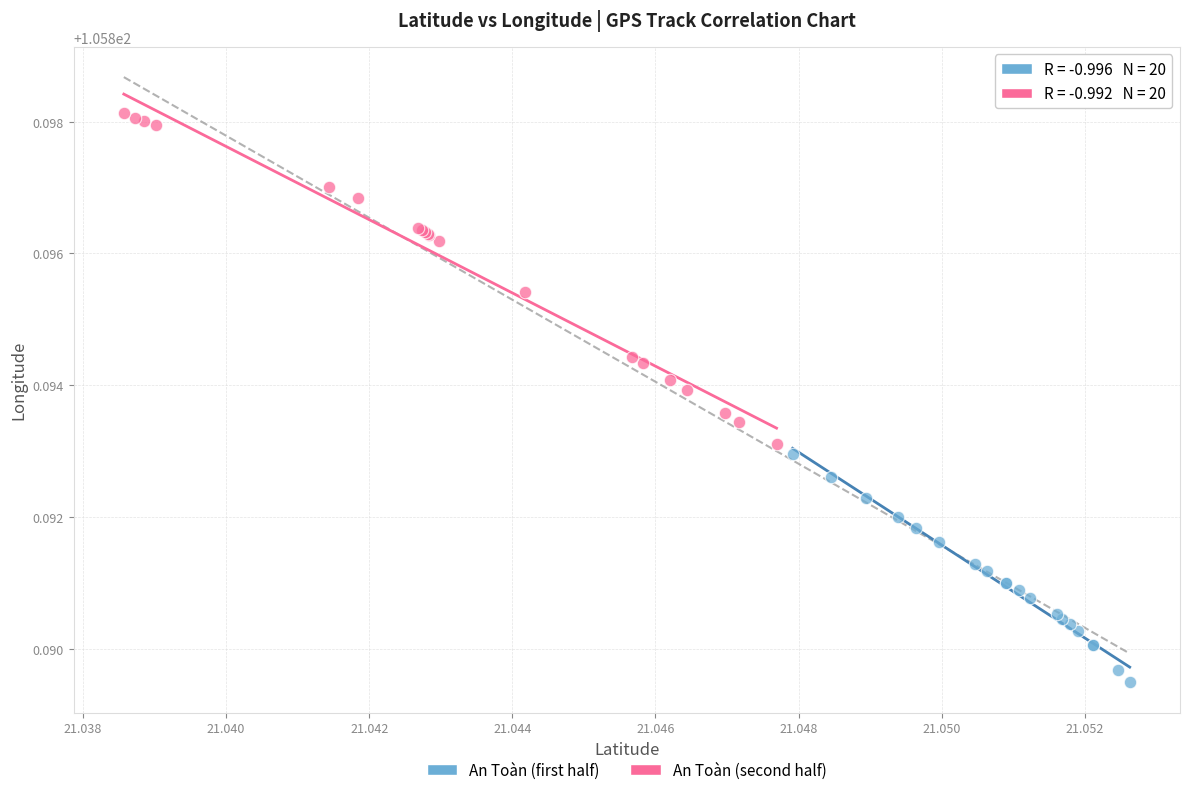

Which series contains the highest Y value?

An Toàn (second half)